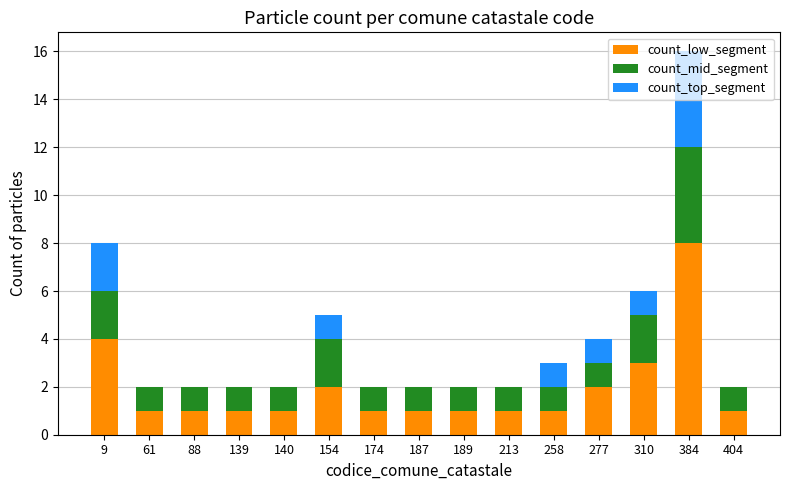

Is it true that count_low_segment equals 1 at 404?

True